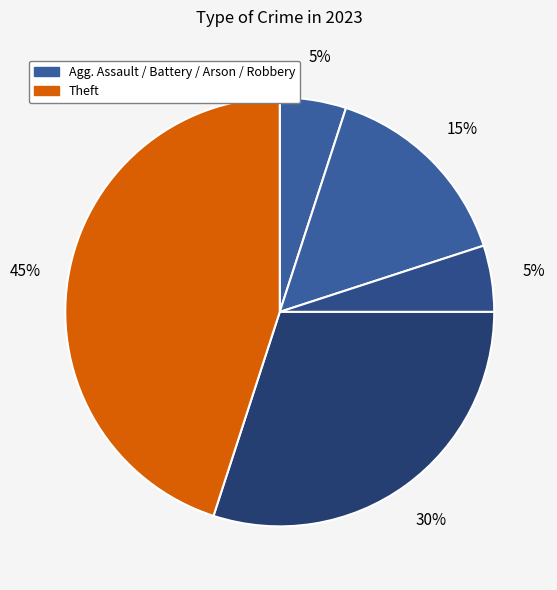

Count the number of slices in the pie.

5